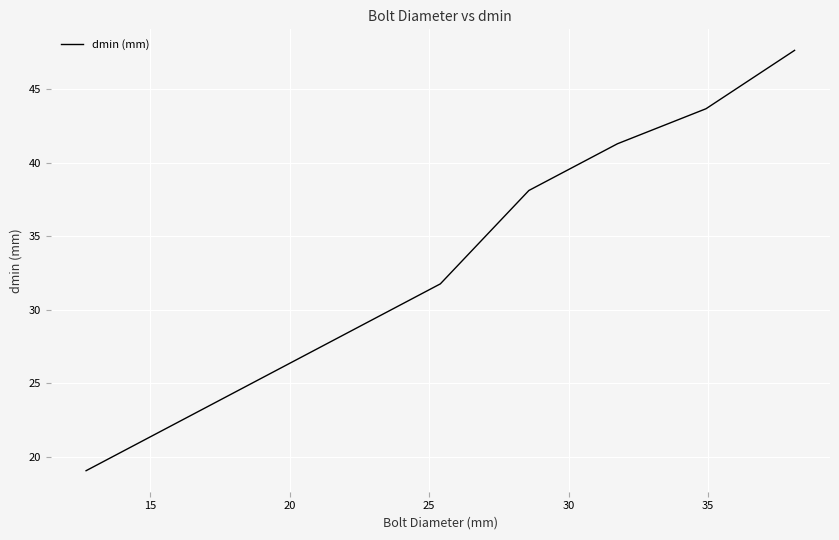

Reading right to left, extract all data points from this chart.

47.6	43.7	41.3	38.1	31.8	28.6	25.4	22.2	19.1